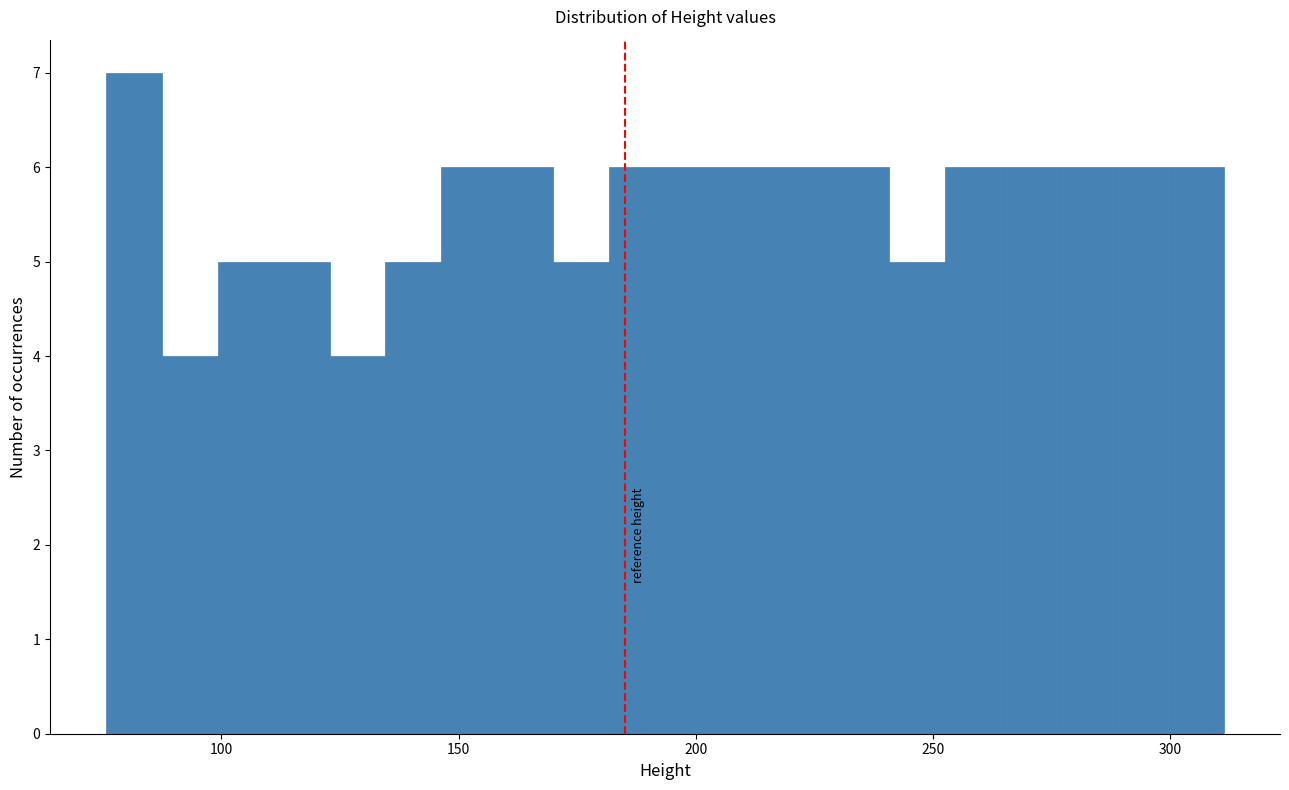

Read against the x-axis, roughly where is the centre of the tallest bar?

80